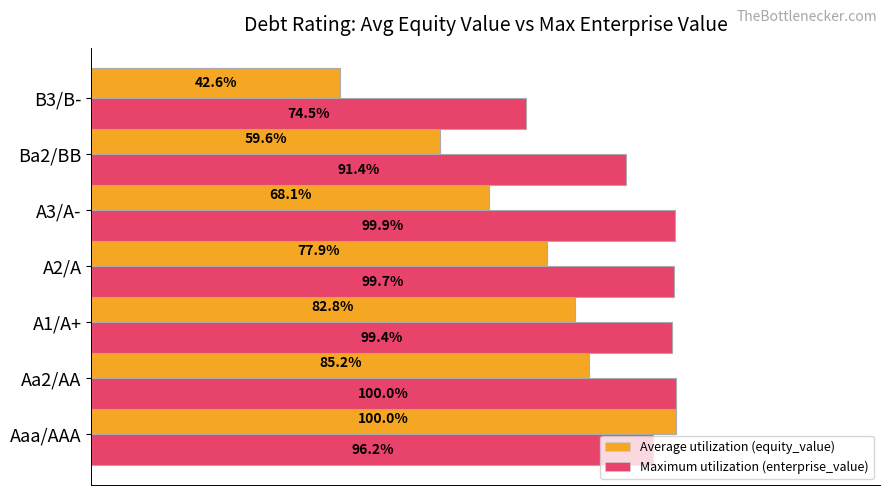

Are the bars horizontal?

Yes